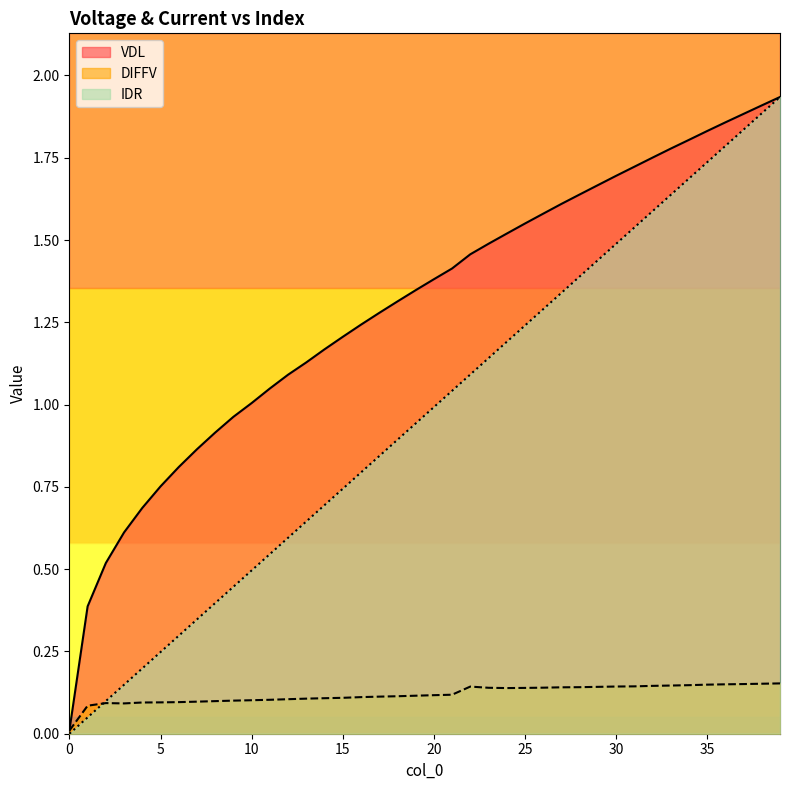

Between which two adjacent categories do IDR and DIFFV first intersect?

1 and 2